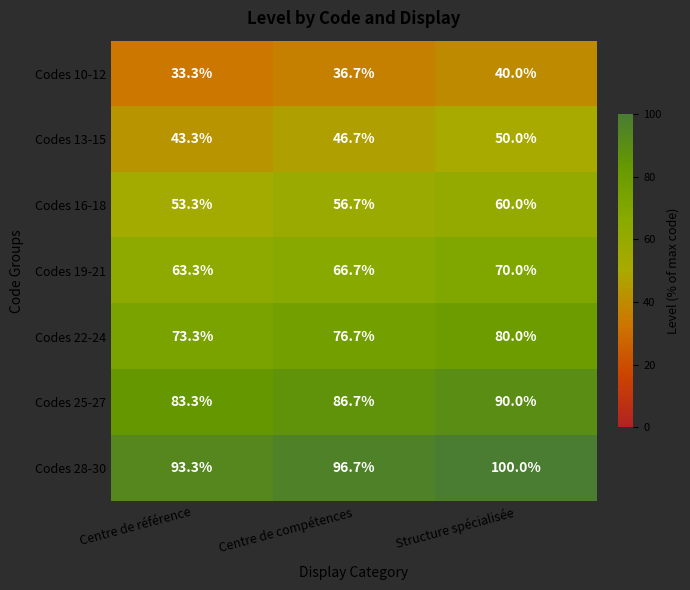

What is the sum of all Codes 19-21 values?

200.0